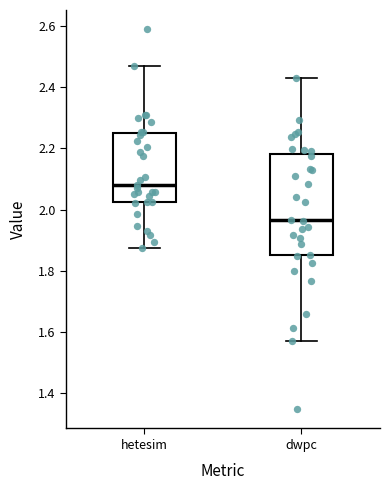

Which box's median line is the lowest?

dwpc